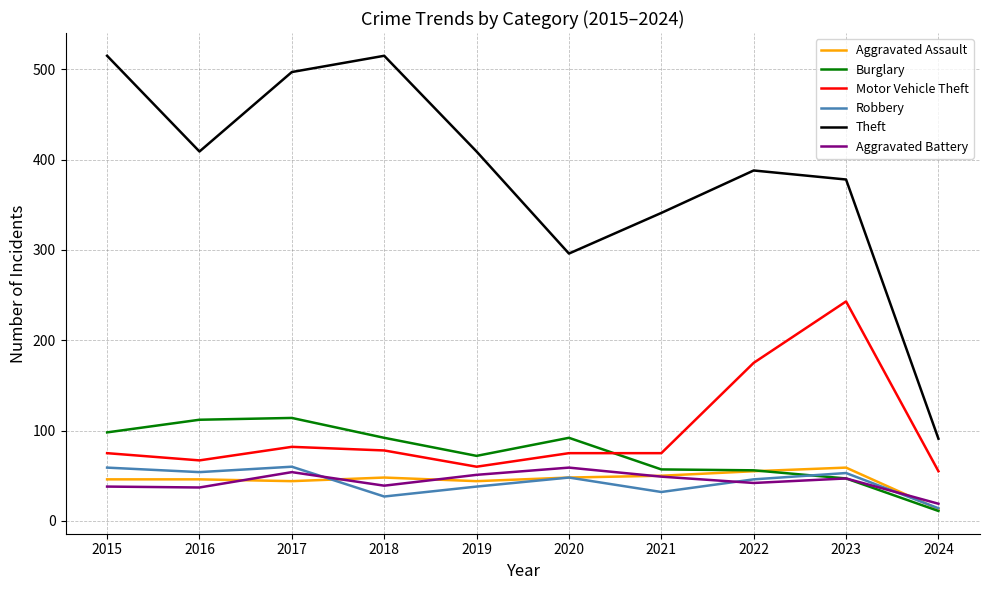

Which series changed the most between 2021 and 2024?

Theft